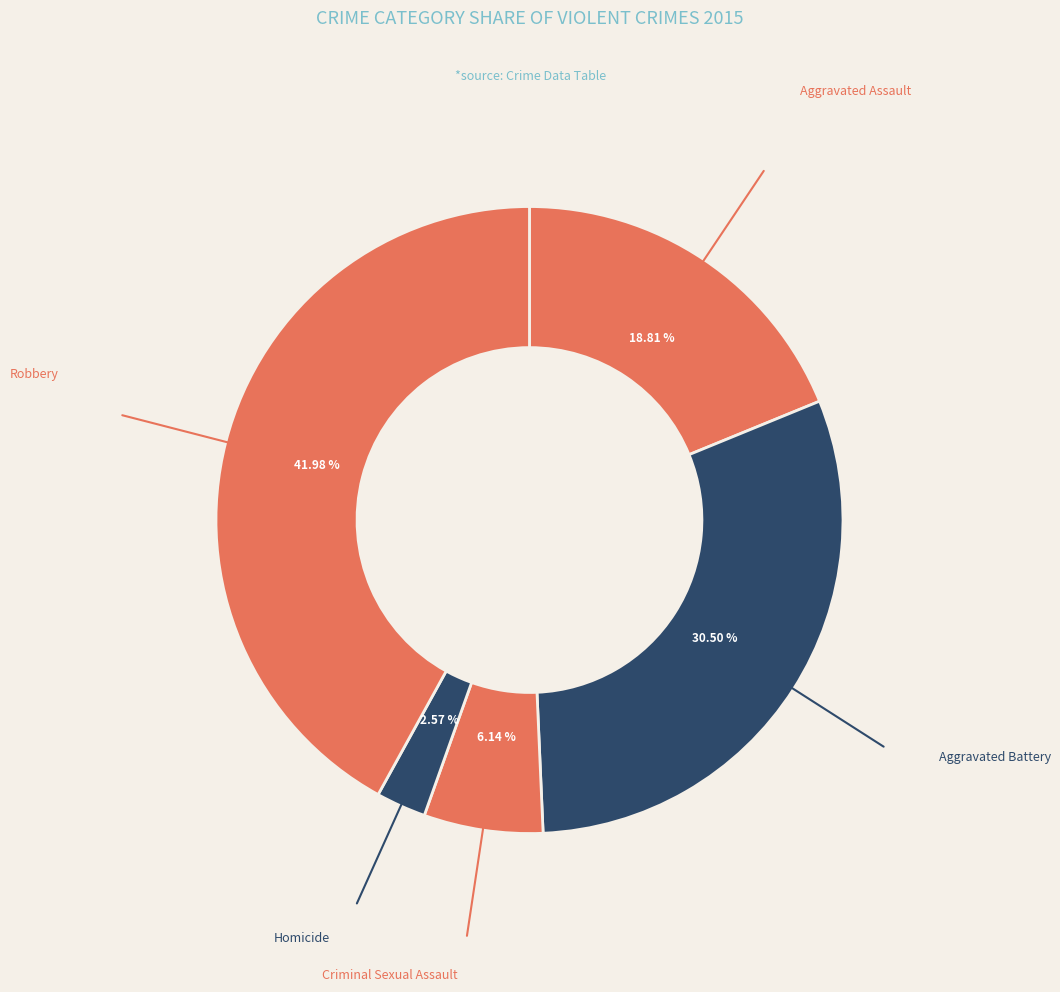

Does Homicide account for over 50% of the chart?

No